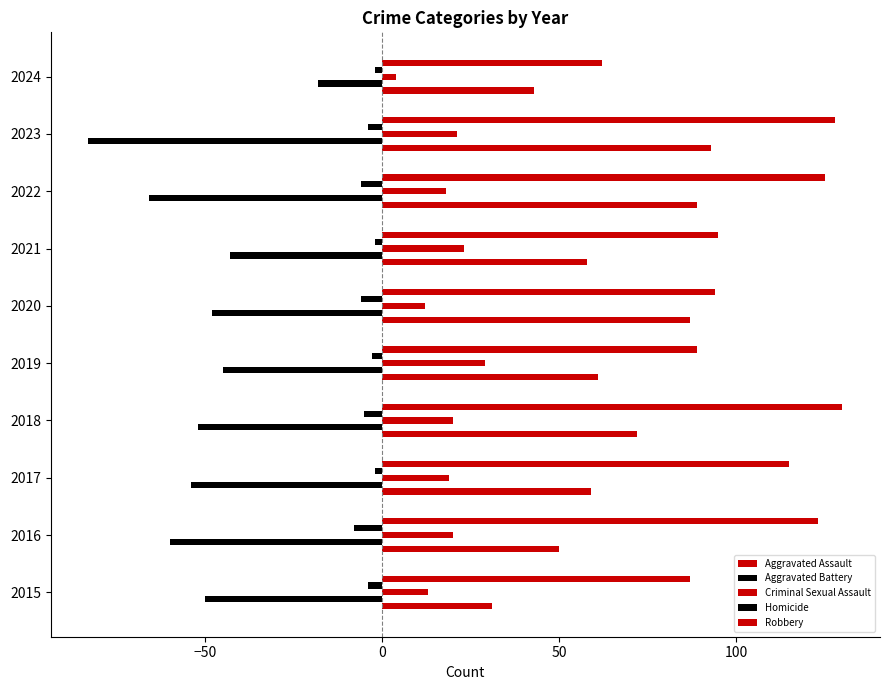

What is the smallest value displayed?

-83